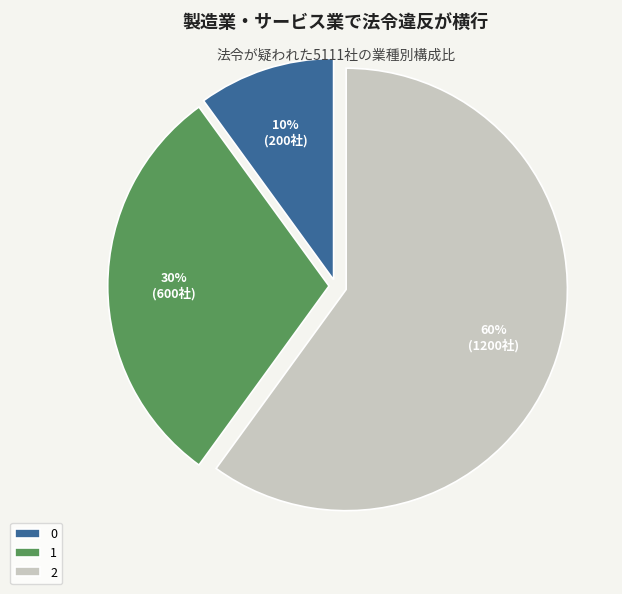

To the nearest percent, what percentage of the pie is 1?

30%